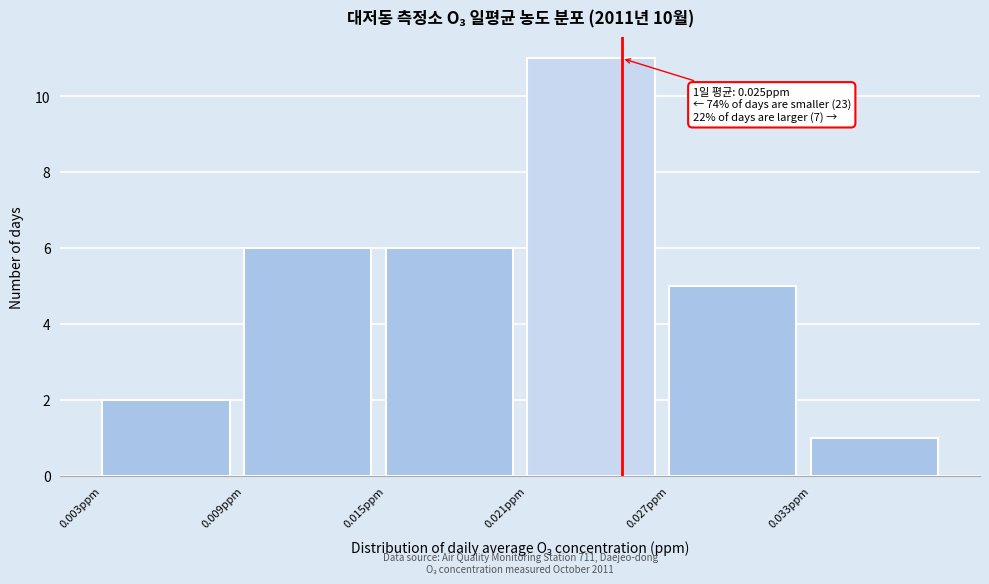

Which range on the x-axis has the tallest bar?

0.021 to 0.027